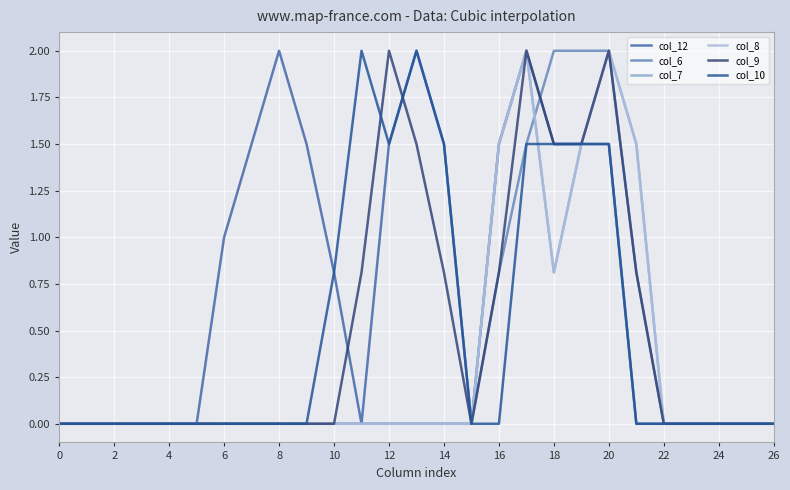

Reading left to right, transcribe all the data shown in this chart.

col_12: 0.0	0.0	0.0	0.0	0.0	0.0	1.0	1.5	2.0	1.5	0.8	0.0	1.5	2.0	1.5	0.0	1.5	2.0	1.5	1.5	1.5	0.0	0.0	0.0	0.0	0.0	0.0
col_6: 0.0	0.0	0.0	0.0	0.0	0.0	0.0	0.0	0.0	0.0	0.0	0.0	0.0	0.0	0.0	0.0	0.8	1.5	2.0	2.0	2.0	0.8	0.0	0.0	0.0	0.0	0.0
col_7: 0.0	0.0	0.0	0.0	0.0	0.0	0.0	0.0	0.0	0.0	0.0	0.0	0.0	0.0	0.0	0.0	1.5	2.0	0.8	1.5	2.0	1.5	0.0	0.0	0.0	0.0	0.0
col_8: 0.0	0.0	0.0	0.0	0.0	0.0	0.0	0.0	0.0	0.0	0.0	0.0	0.0	0.0	0.0	0.0	1.5	2.0	0.8	1.5	2.0	1.5	0.0	0.0	0.0	0.0	0.0
col_9: 0.0	0.0	0.0	0.0	0.0	0.0	0.0	0.0	0.0	0.0	0.0	0.8	2.0	1.5	0.8	0.0	0.8	2.0	1.5	1.5	2.0	0.8	0.0	0.0	0.0	0.0	0.0
col_10: 0.0	0.0	0.0	0.0	0.0	0.0	0.0	0.0	0.0	0.0	0.8	2.0	1.5	2.0	1.5	0.0	0.0	1.5	1.5	1.5	1.5	0.0	0.0	0.0	0.0	0.0	0.0